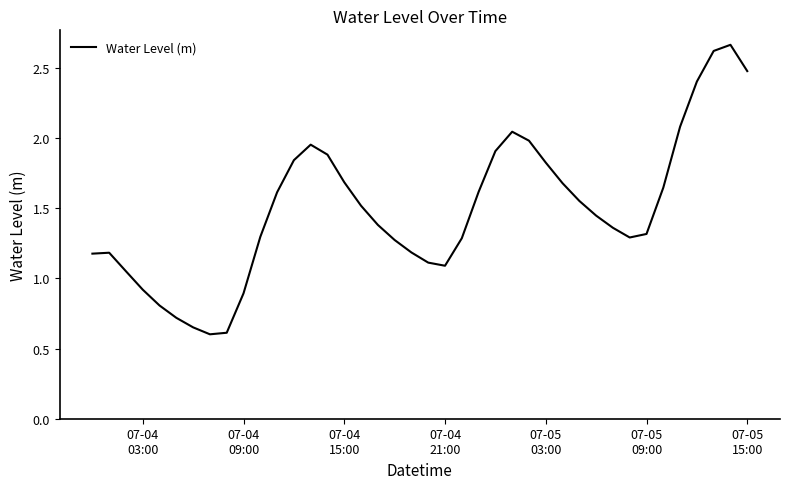

What is the smallest value displayed?

0.6